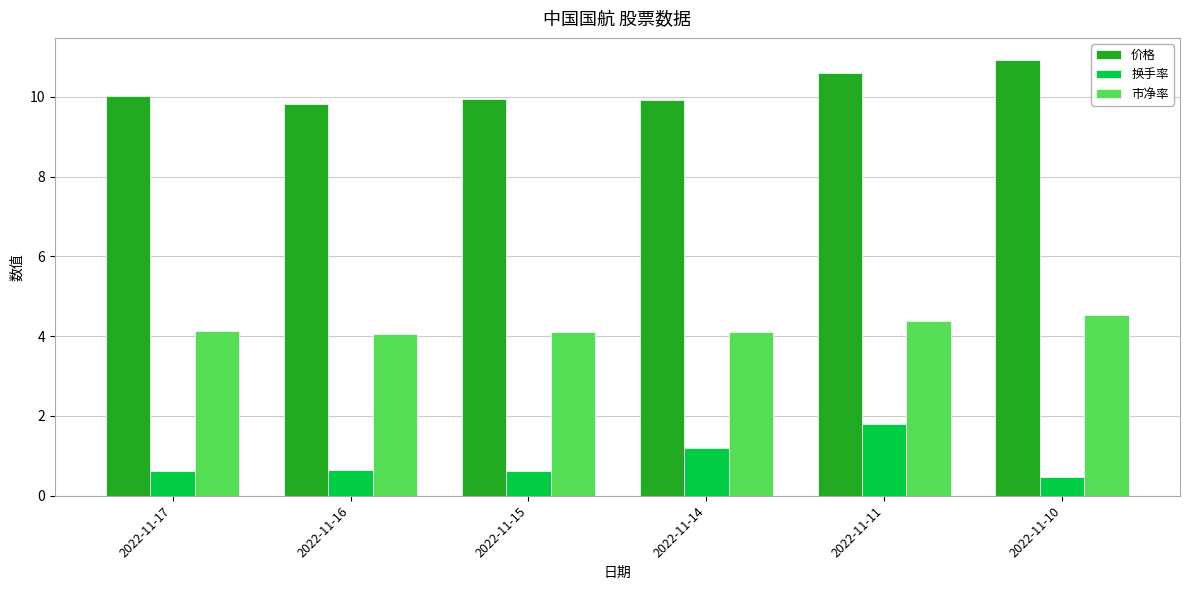

The 市净率 series shows 6.0 at 2022-11-10. True or false?

False